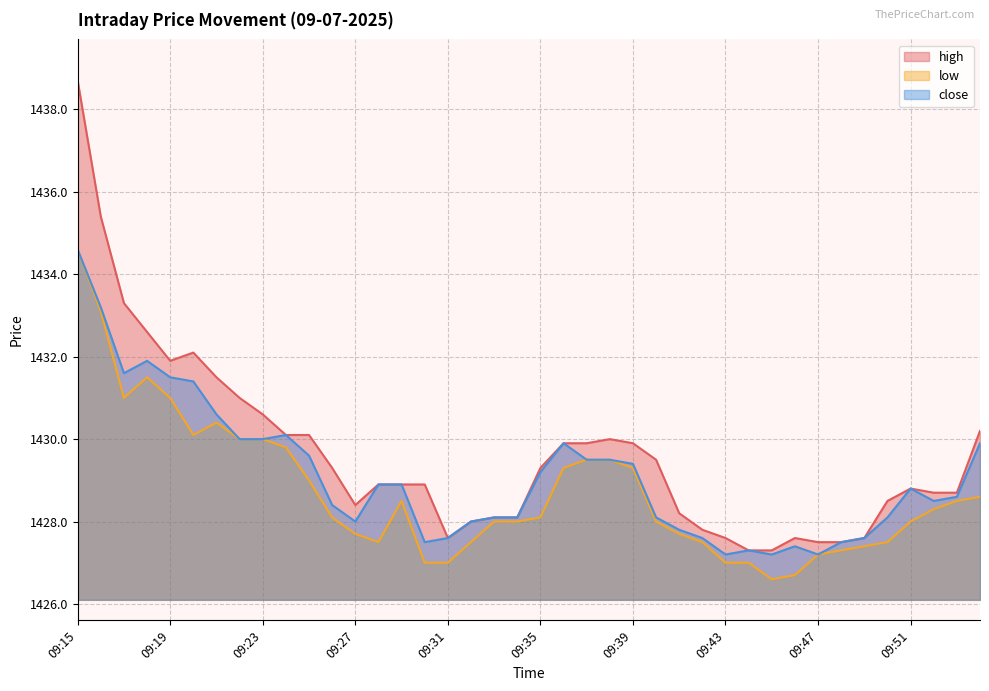

Rank the categories by high value from highest to lowest.

09:15, 09:16, 09:17, 09:18, 09:20, 09:19, 09:21, 09:22, 09:23, 09:54, 09:24, 09:25, 09:38, 09:36, 09:37, 09:39, 09:40, 09:26, 09:35, 09:28, 09:29, 09:30, 09:51, 09:52, 09:53, 09:50, 09:27, 09:41, 09:33, 09:34, 09:32, 09:42, 09:31, 09:43, 09:46, 09:49, 09:47, 09:48, 09:44, 09:45